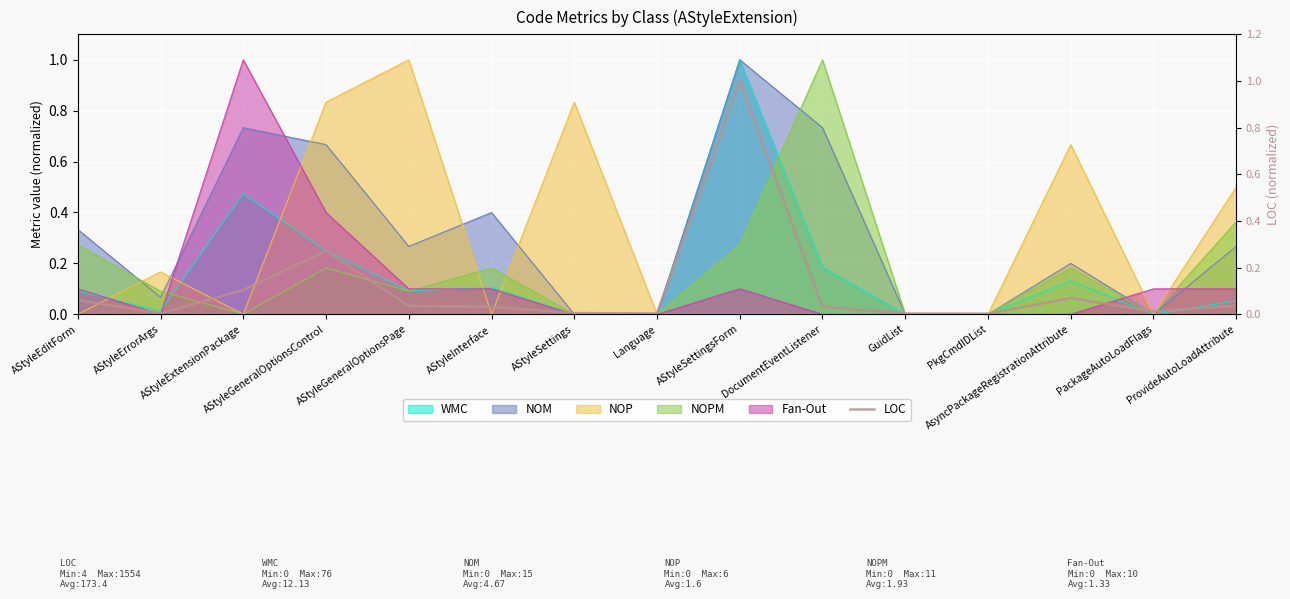

What position from the left is AStyleSettings?

7